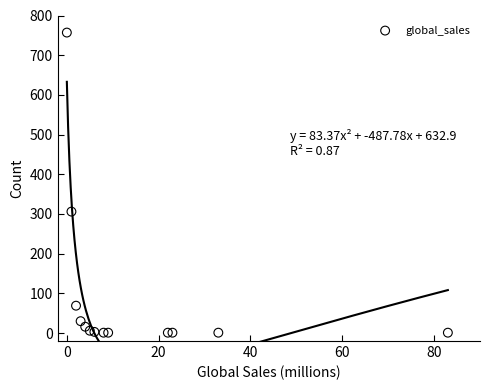

What Y value in the scatter plot is closest to 379?

306